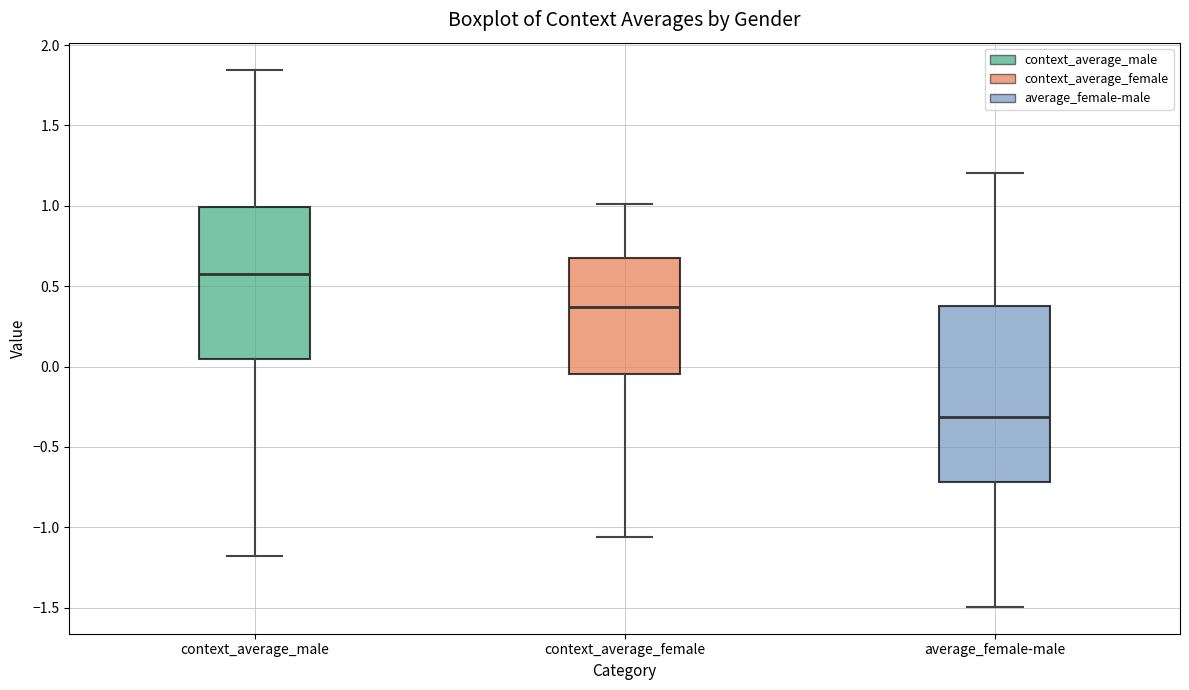

Comparing the boxes themselves (not the whiskers), which one is the tallest?

average_female-male